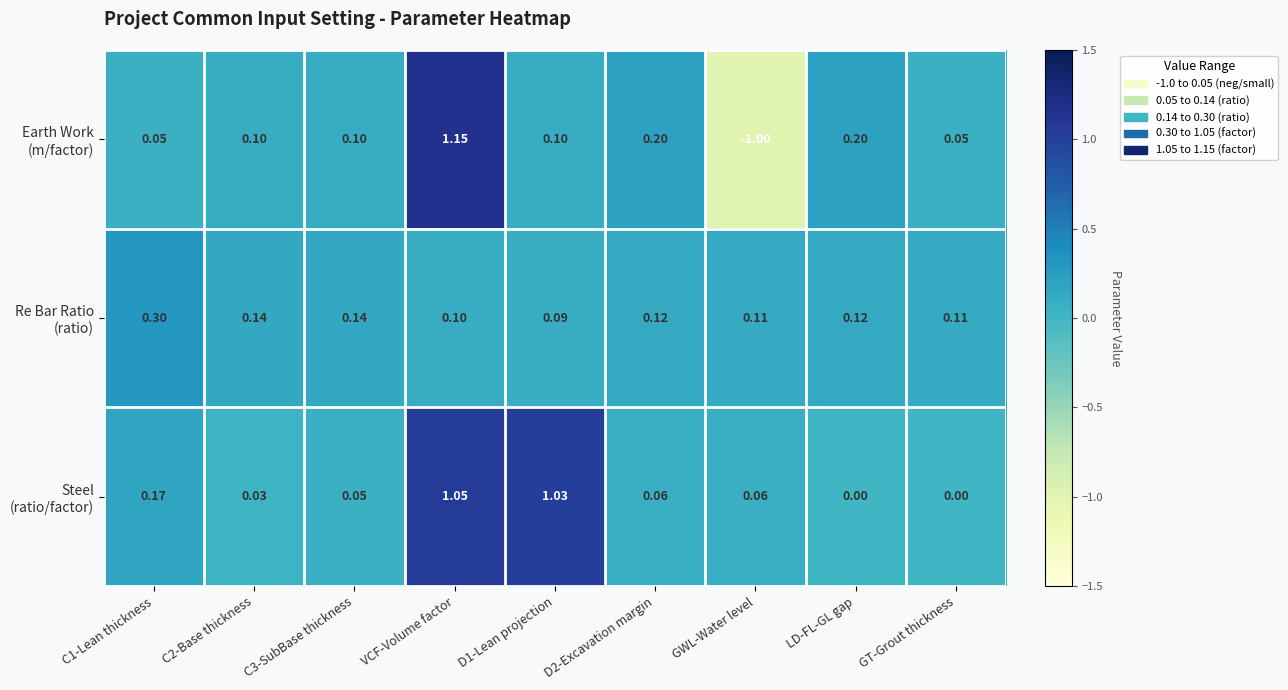

What is the total value across all series at GWL-Water level?

-0.8